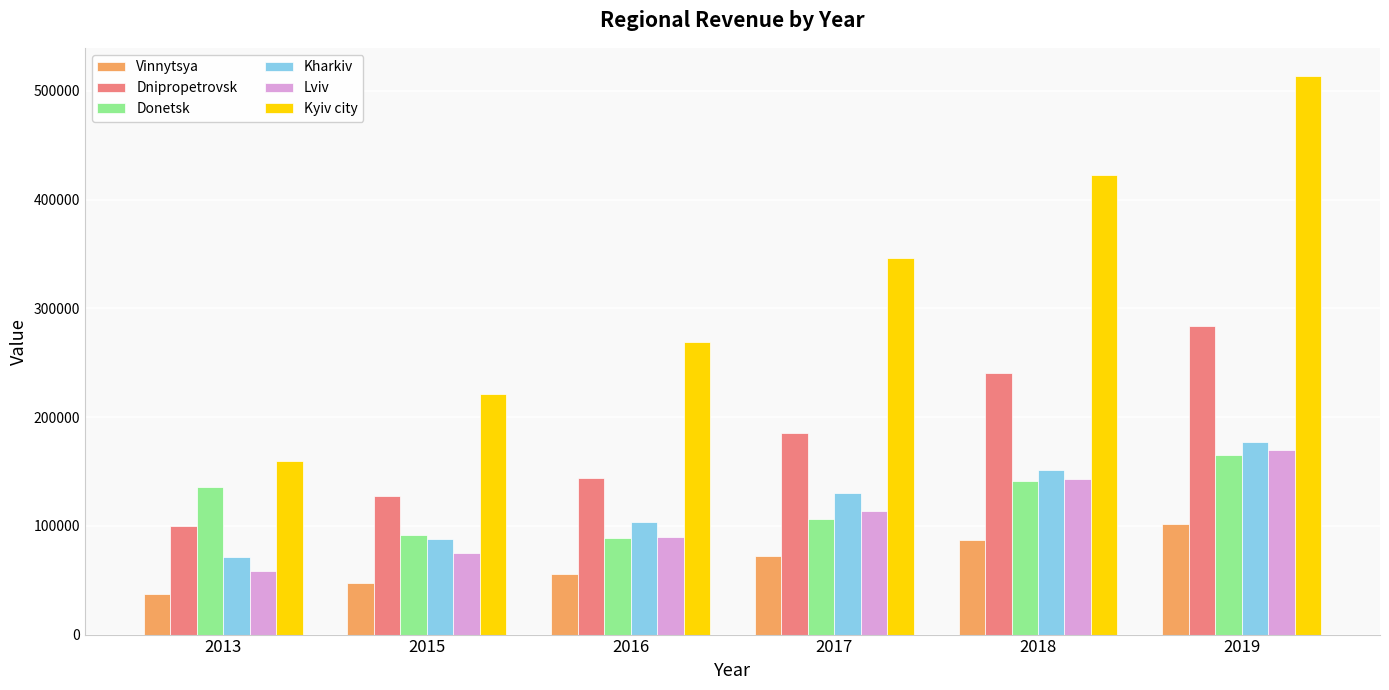

How many groups of bars are there?

6